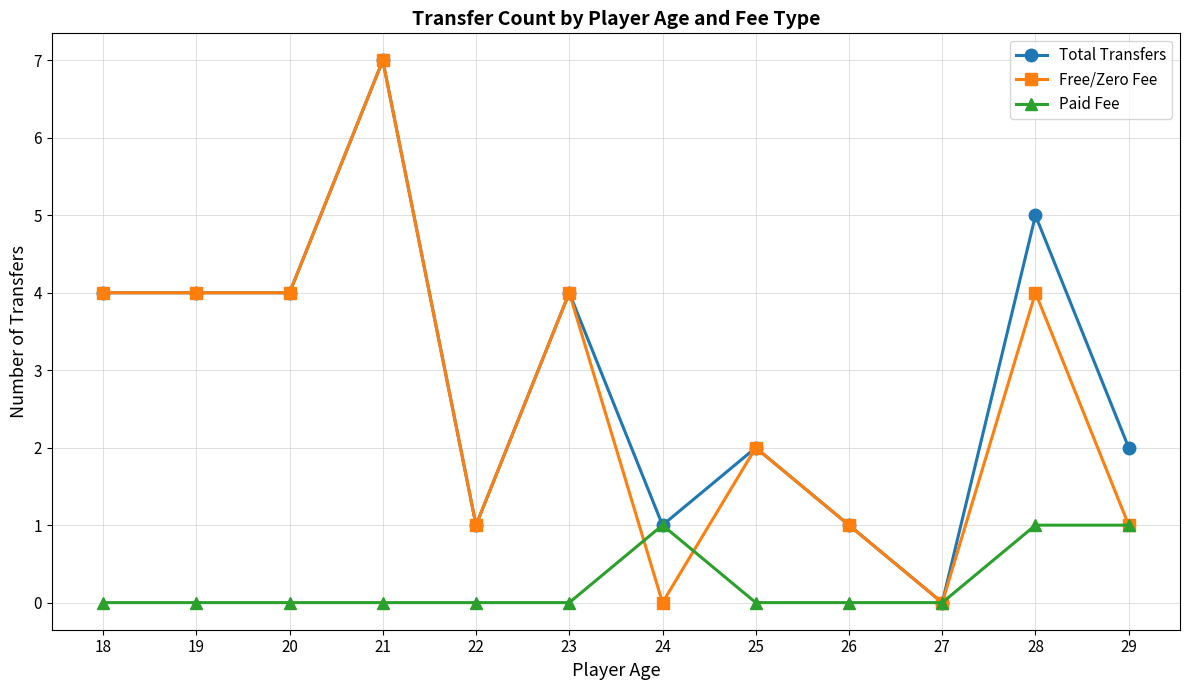

What is the total value across all series at 29?

4